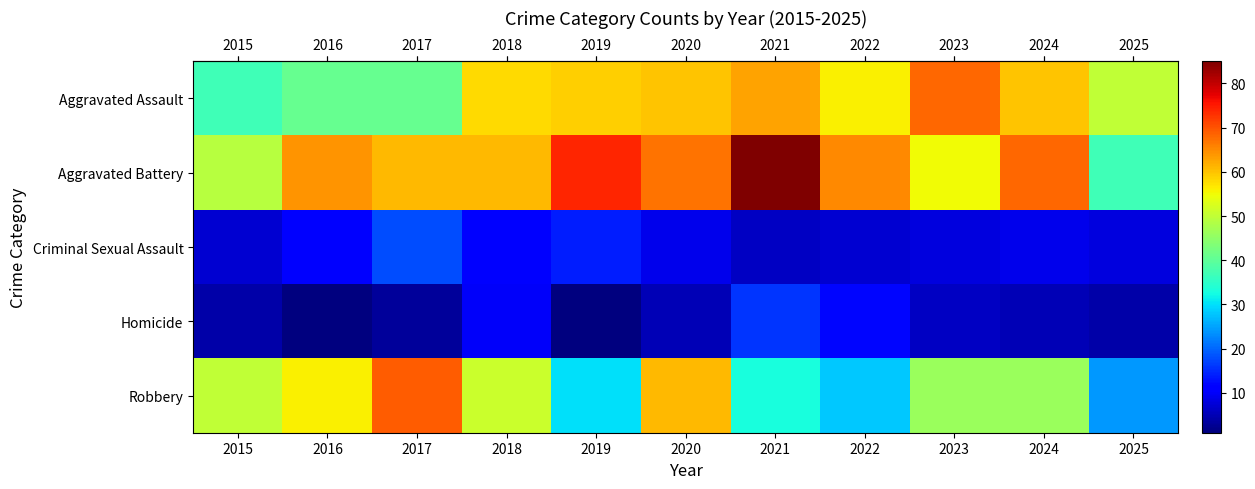

Reading left to right, transcribe all the data shown in this chart.

row_0: 2015=37	2016=41	2017=41	2018=58	2019=59	2020=60	2021=63	2022=56	2023=68	2024=60	2025=50
row_1: 2015=49	2016=64	2017=61	2018=61	2019=74	2020=67	2021=85	2022=65	2023=55	2024=68	2025=37
row_2: 2015=7	2016=11	2017=18	2018=11	2019=14	2020=9	2021=6	2022=7	2023=8	2024=9	2025=8
row_3: 2015=4	2016=1	2017=3	2018=10	2019=1	2020=5	2021=16	2022=12	2023=6	2024=5	2025=4
row_4: 2015=50	2016=56	2017=69	2018=51	2019=30	2020=61	2021=33	2022=28	2023=46	2024=46	2025=24